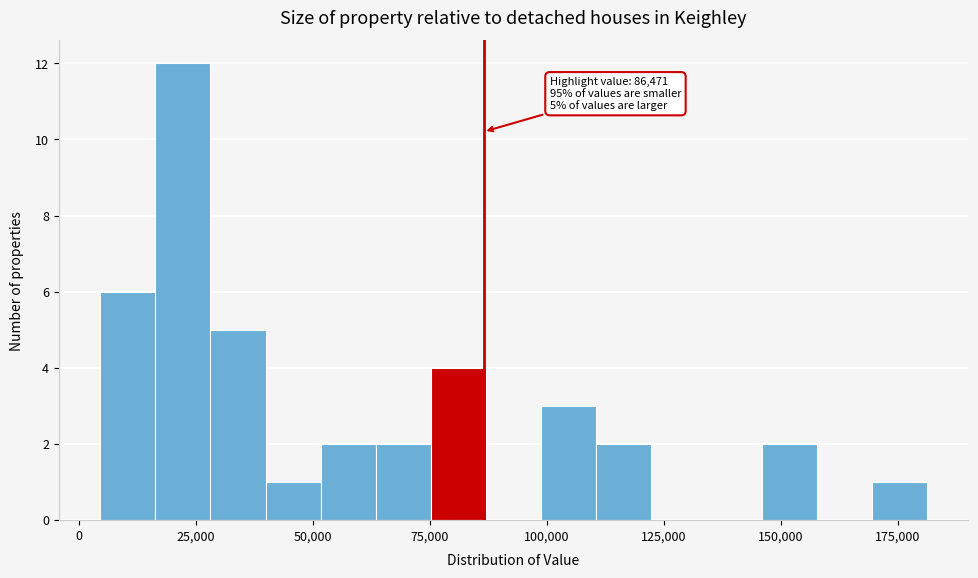

Read against the x-axis, roughly where is the centre of the tallest bar?

20000